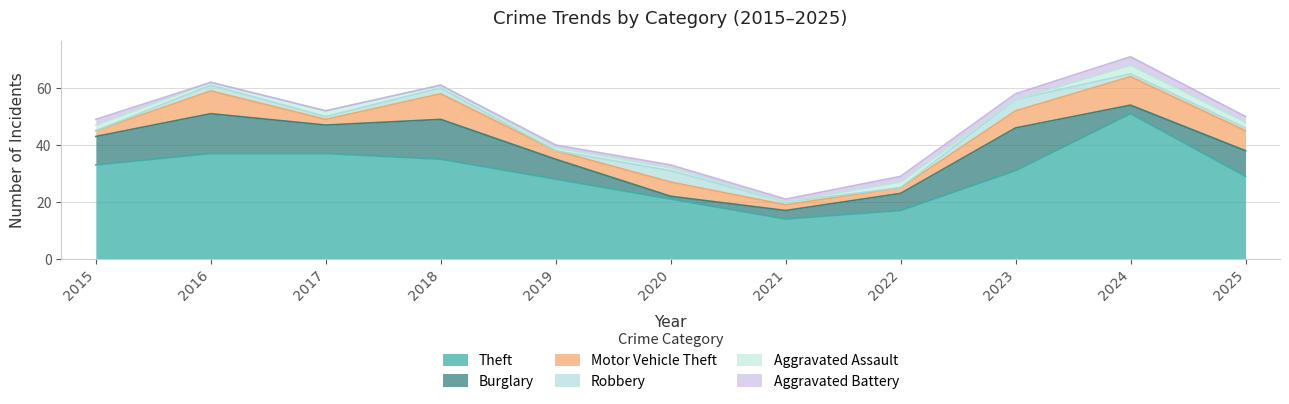

Between 2017 and 2020, which series saw the biggest shift?

Theft